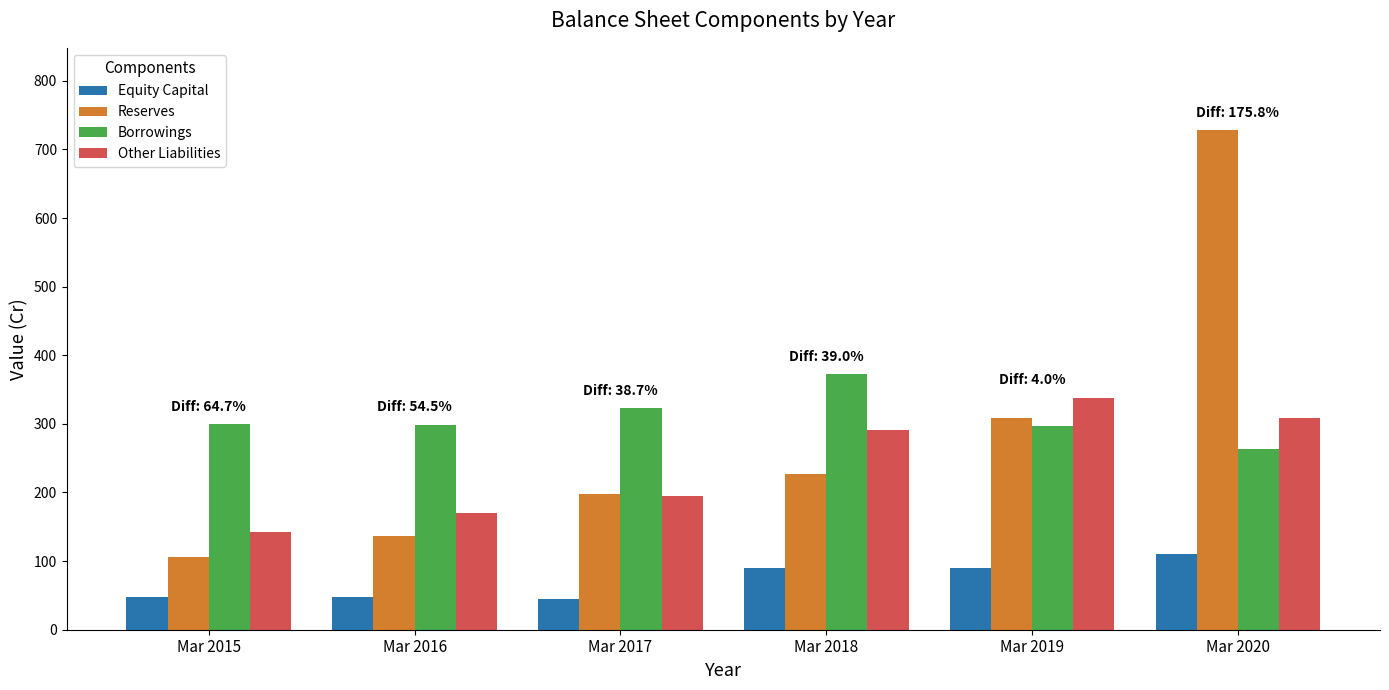

Is it true that Reserves equals 227 at Mar 2018?

True